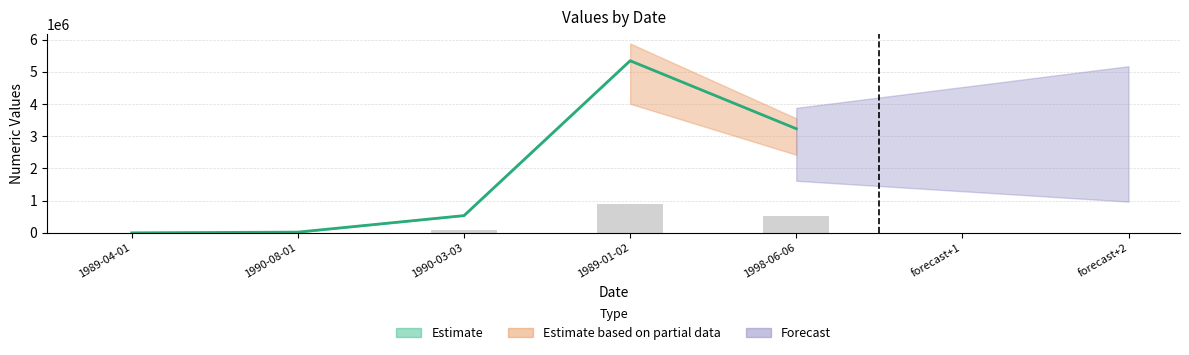

Reading left to right, list all the values displayed in this chart.

lower: 185.3	3909.2	89424.5	891091.2	539205.8
upper: 1173.0	23455.0	536547.0	5346547.0	3235235.0